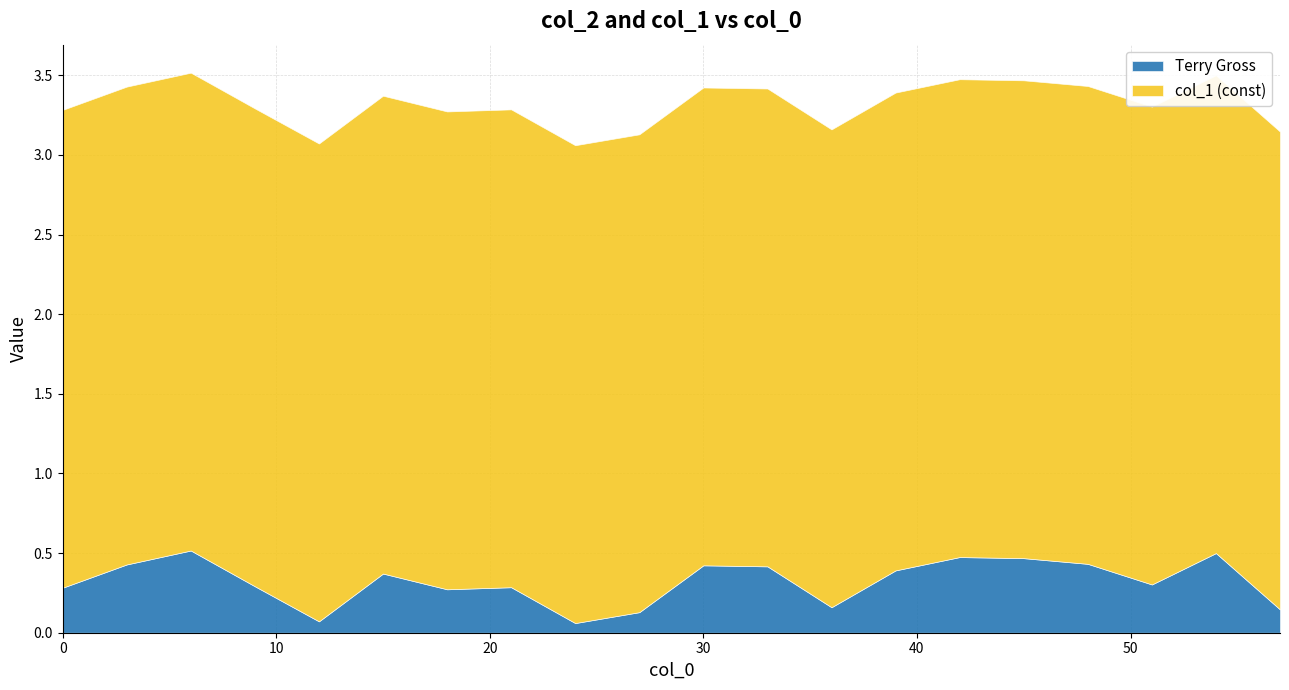

True or false: col_1 (const) and Terry Gross cross at least once.

False